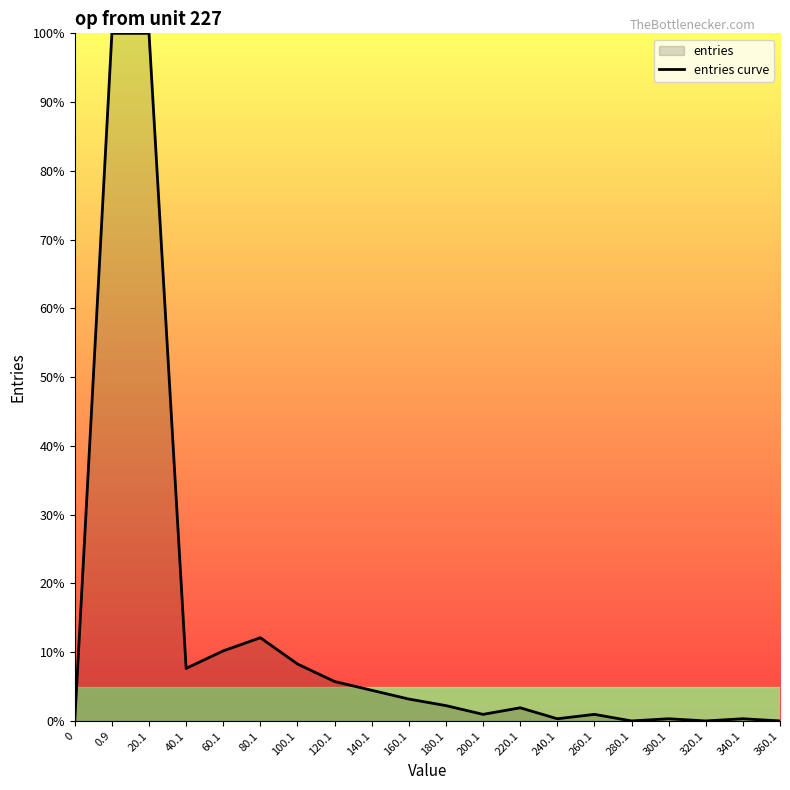

What is the approximate value at 240.1?

0.3